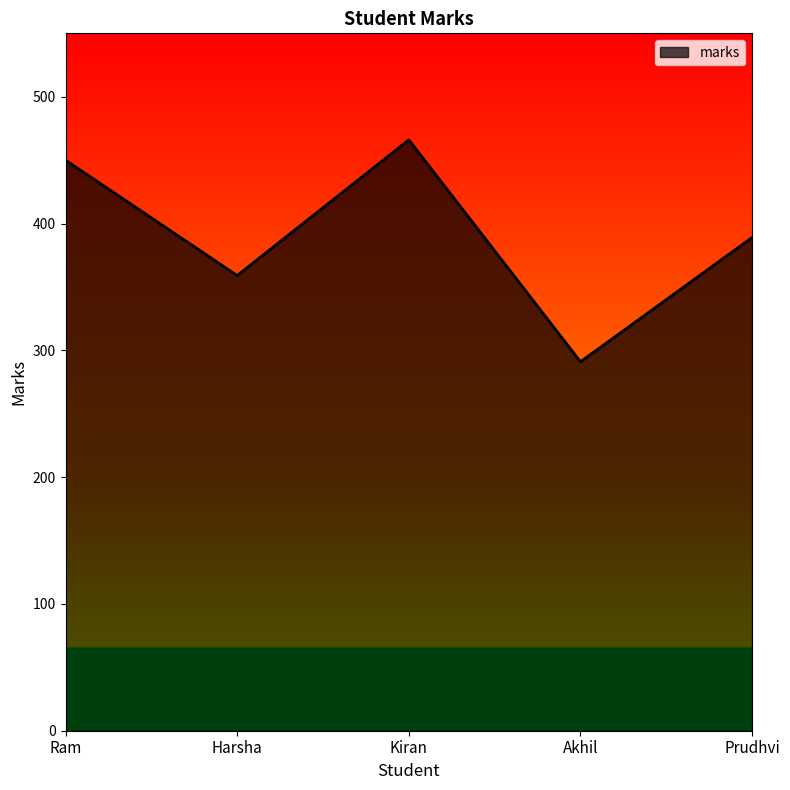

Which category has the lowest value across all series?

Akhil